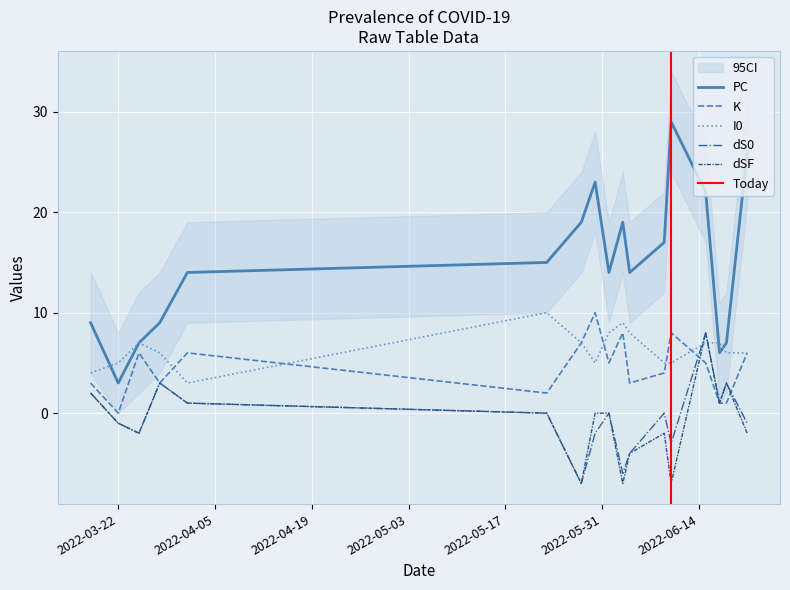

At which category does dS0 reach its first local peak?

2022-03-28